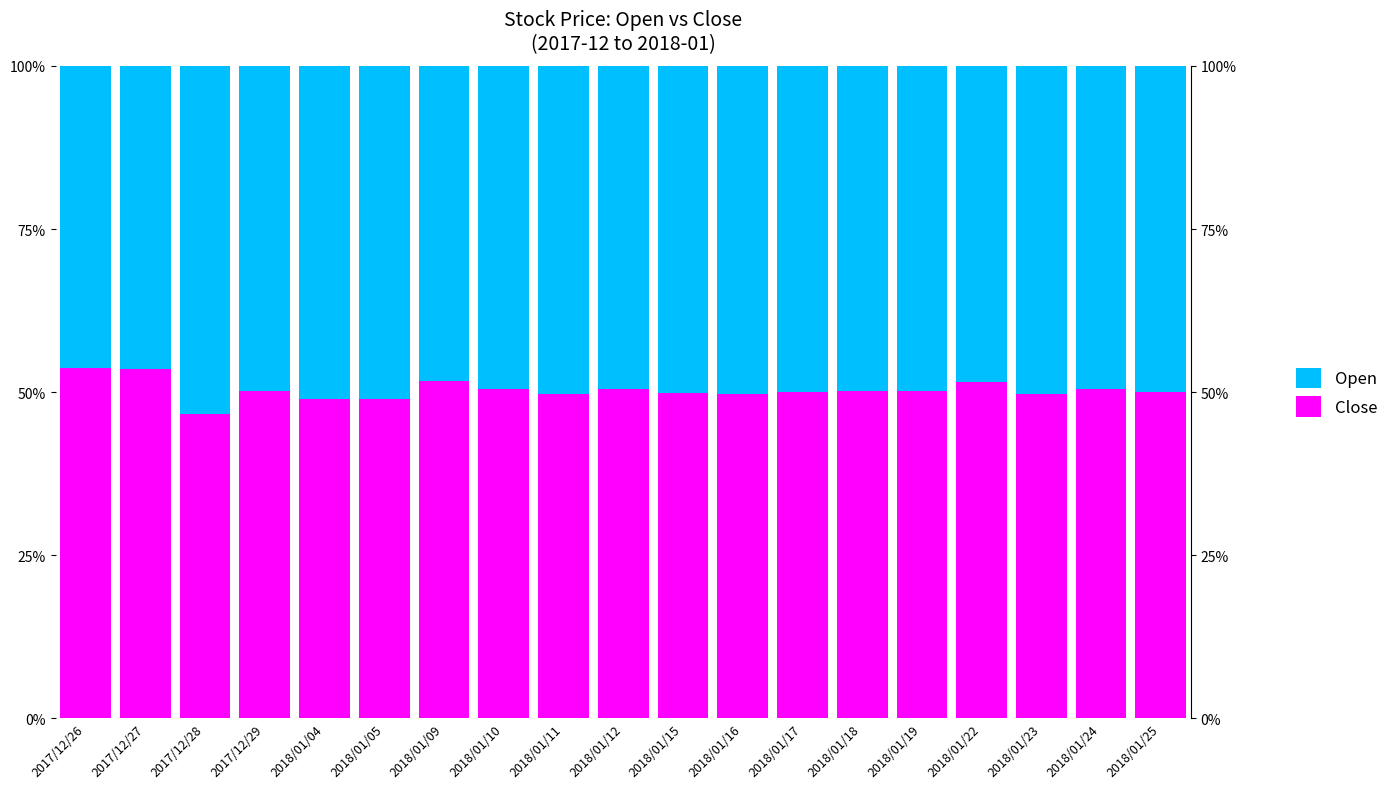

What is the difference between the maximum and minimum values in the Open series?

7.0